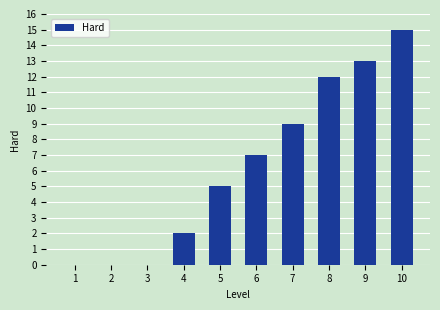

The value at 8 is 12. True or false?

True